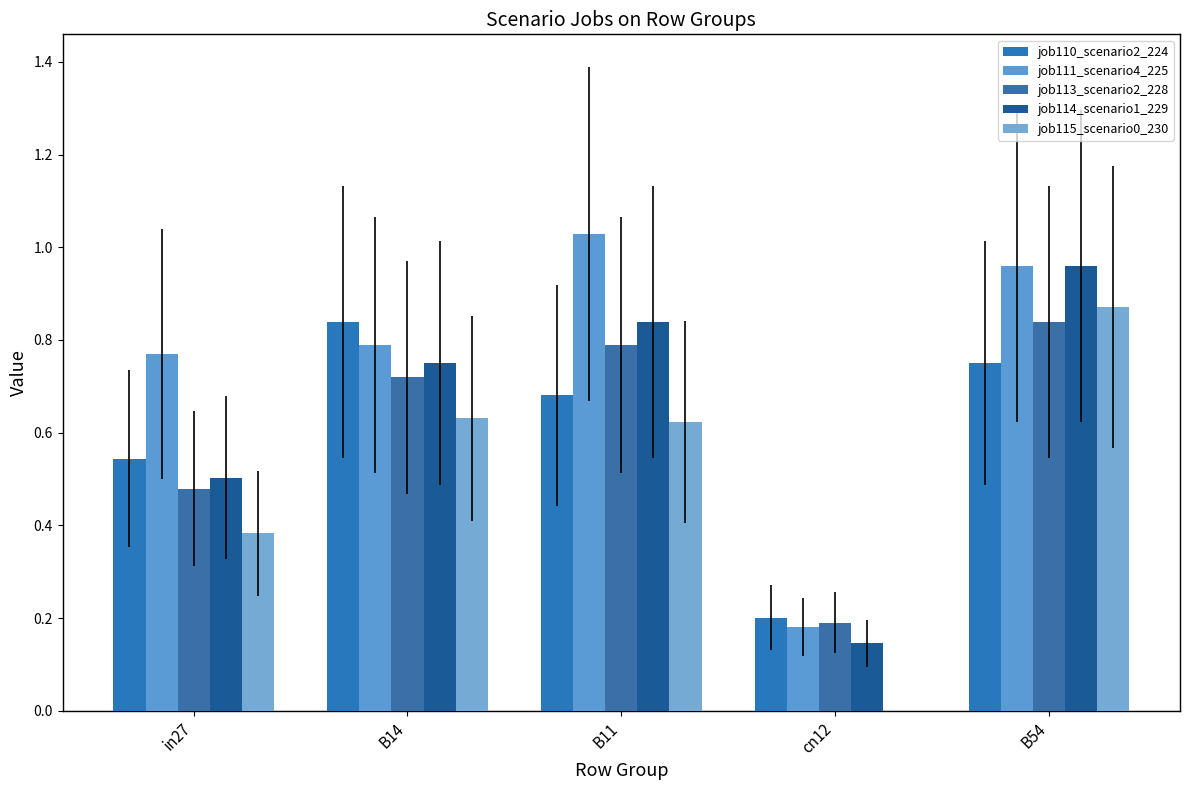

Which series has the largest total across all categories?

job111_scenario4_225